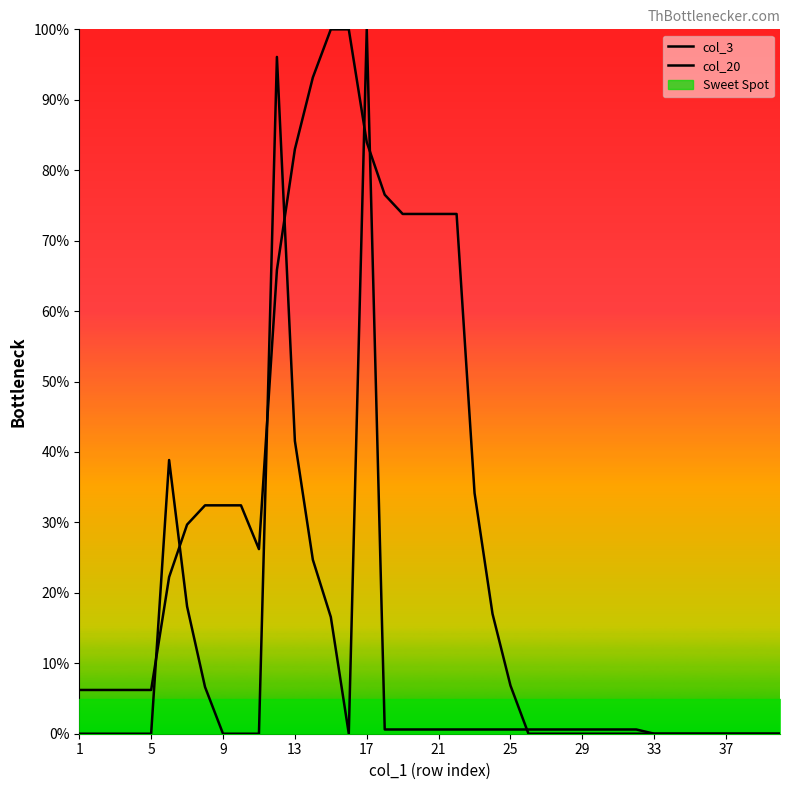

Which has a higher value, 37 or 25?

25